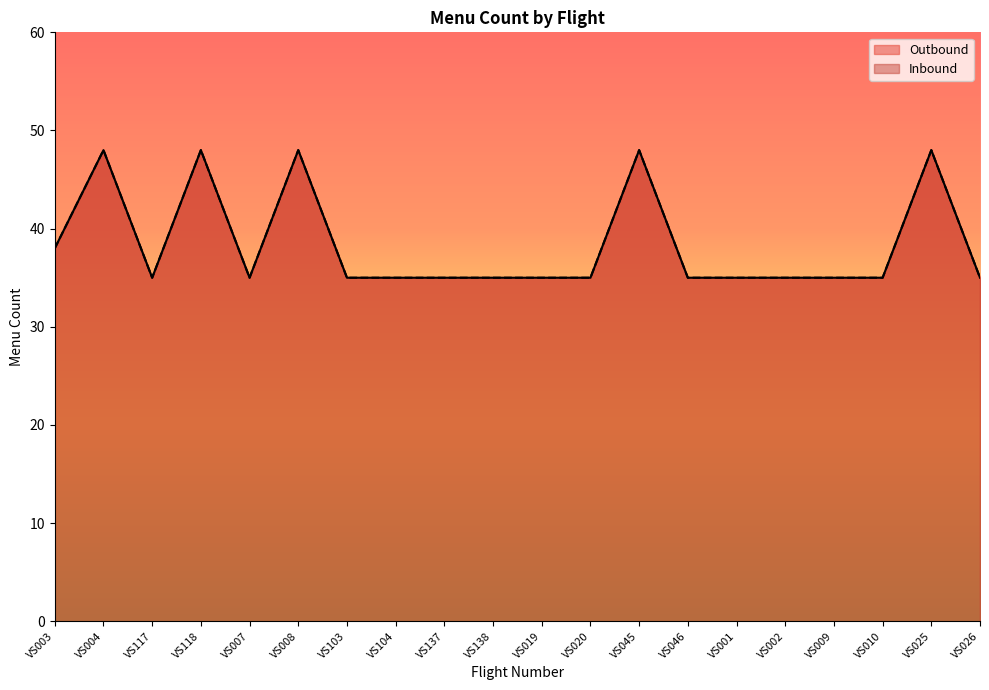

What is the value of the Outbound point at the 11th from the left?

35